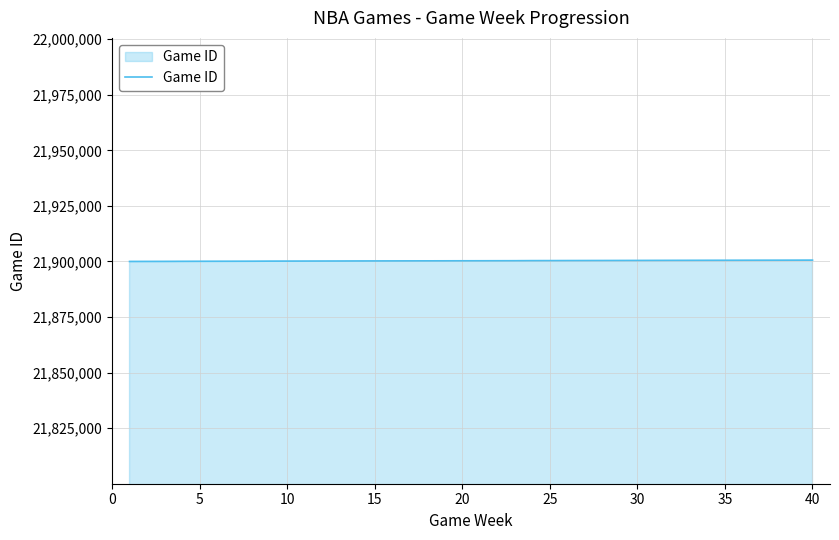

What is the maximum value shown in the chart?

21900607